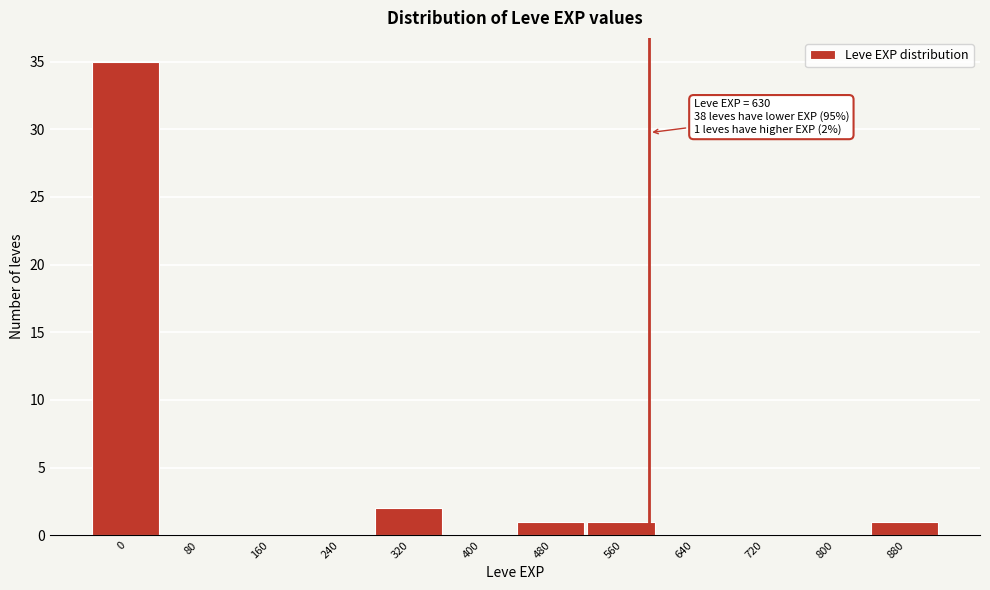

Reading left to right, transcribe all the data shown in this chart.

0=35	80=0	160=0	240=0	320=2	400=0	480=1	560=1	640=0	720=0	800=0	880=1